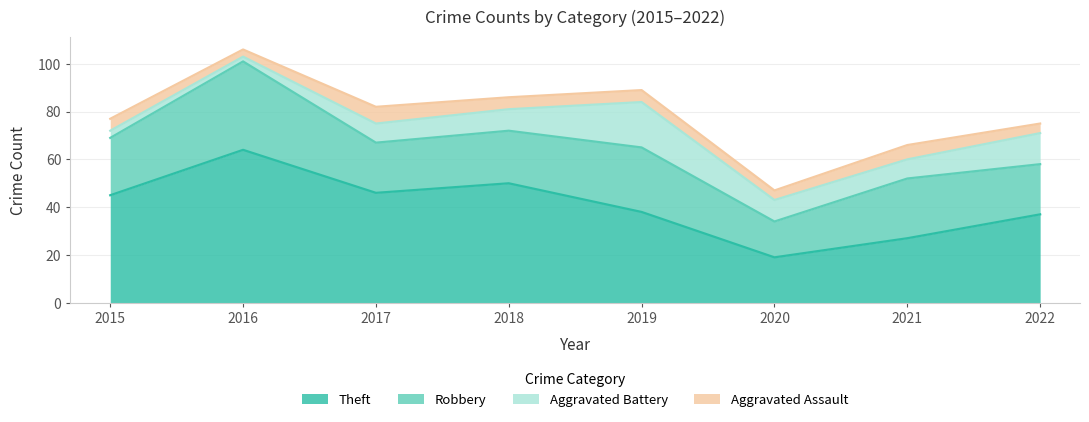

At which label is Theft closest to 41?

2019